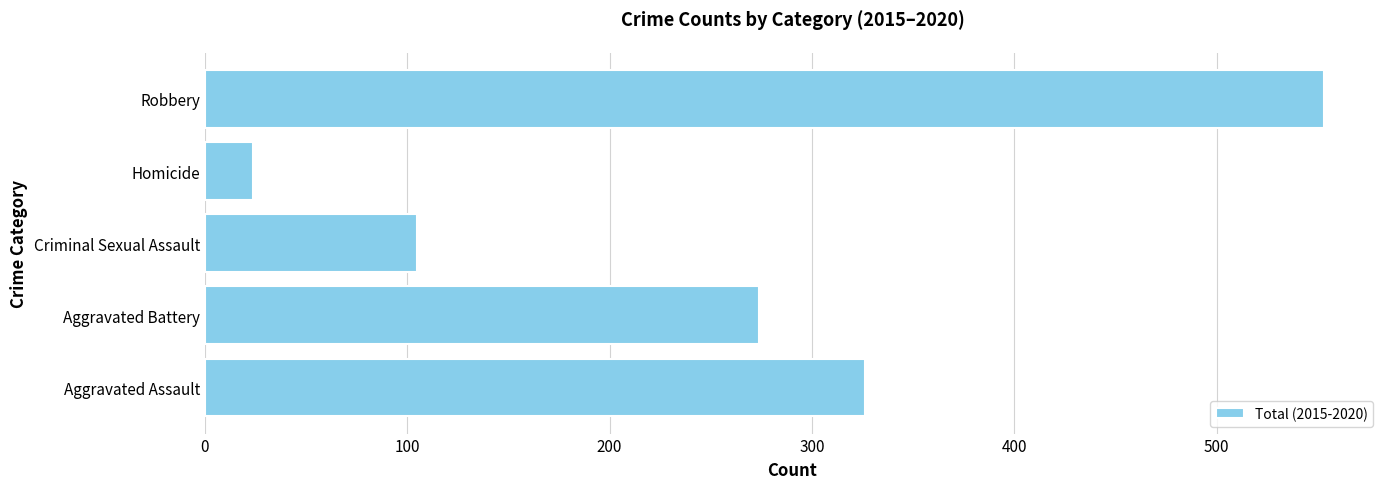

Which category has the highest value across all series?

Robbery